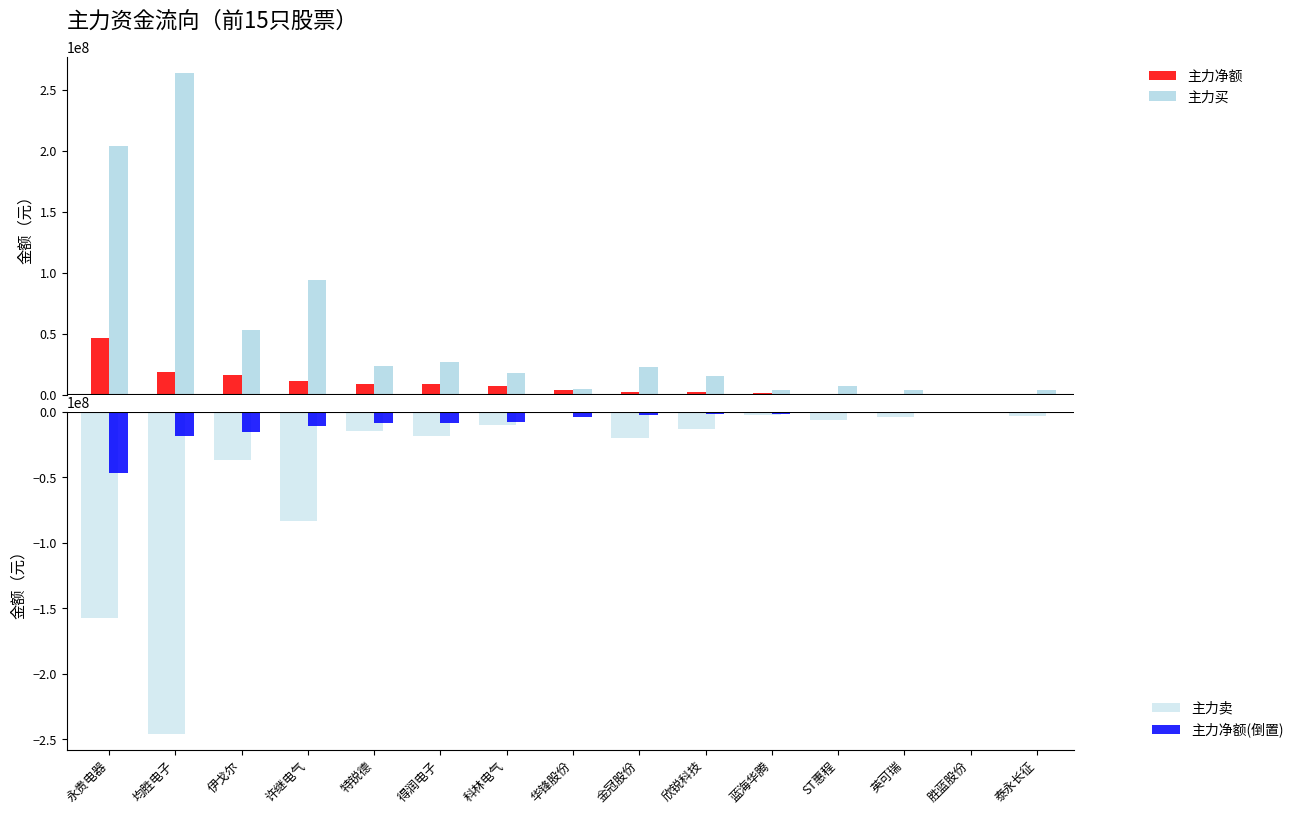

What is the minimum value for 主力净额(倒置)?

-46704732